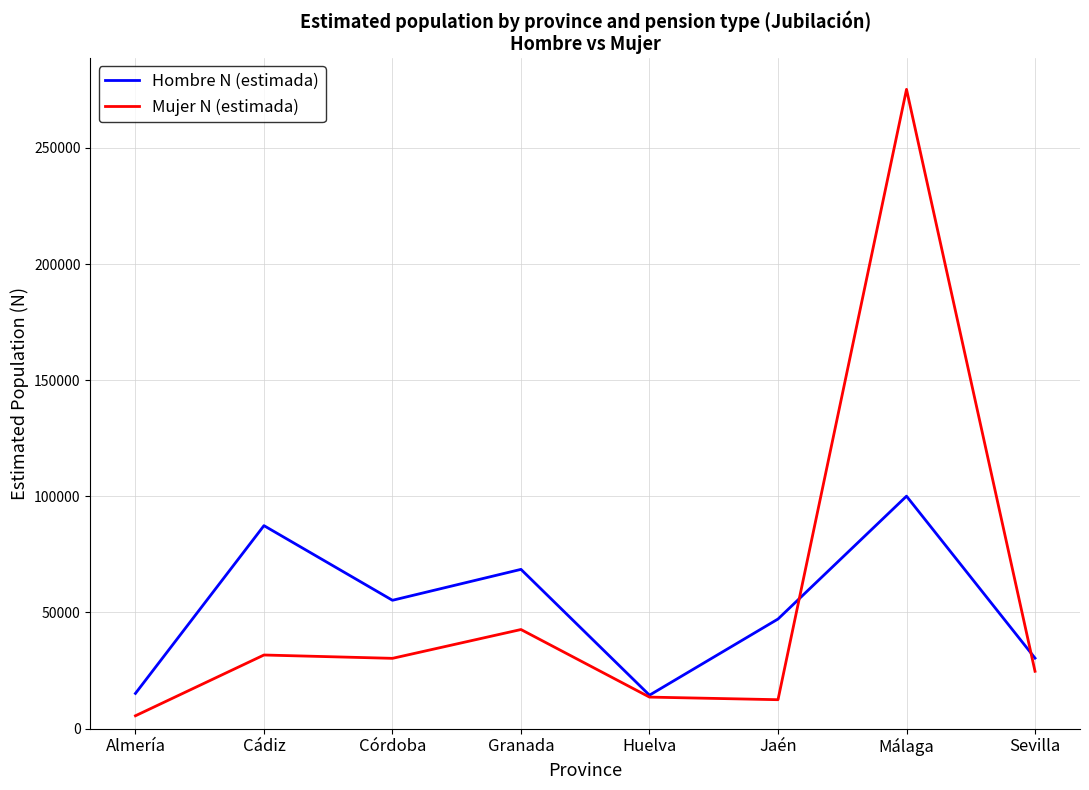

Between Granada and Málaga, which series saw the biggest shift?

Mujer N (estimada)